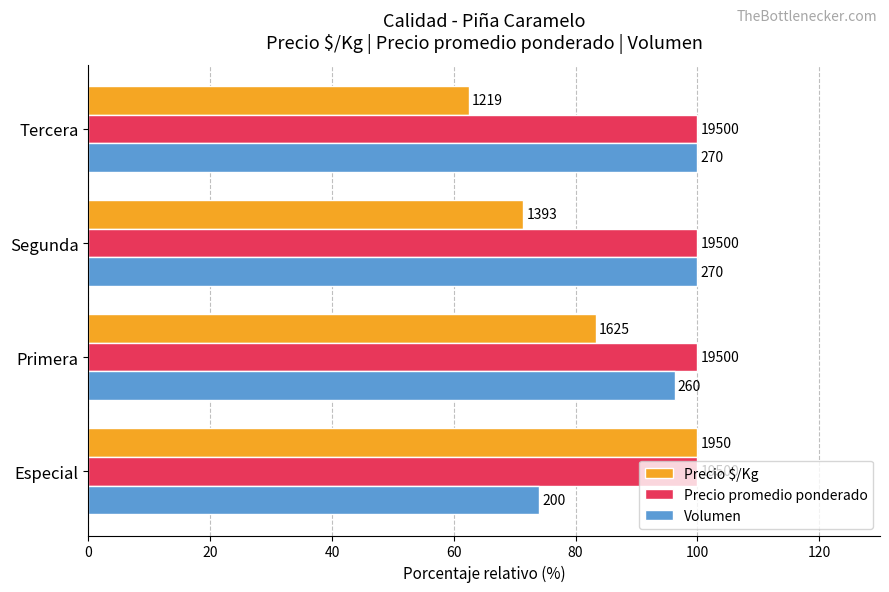

What is the value of the Volumen bar at the 2nd from the left?

96.3